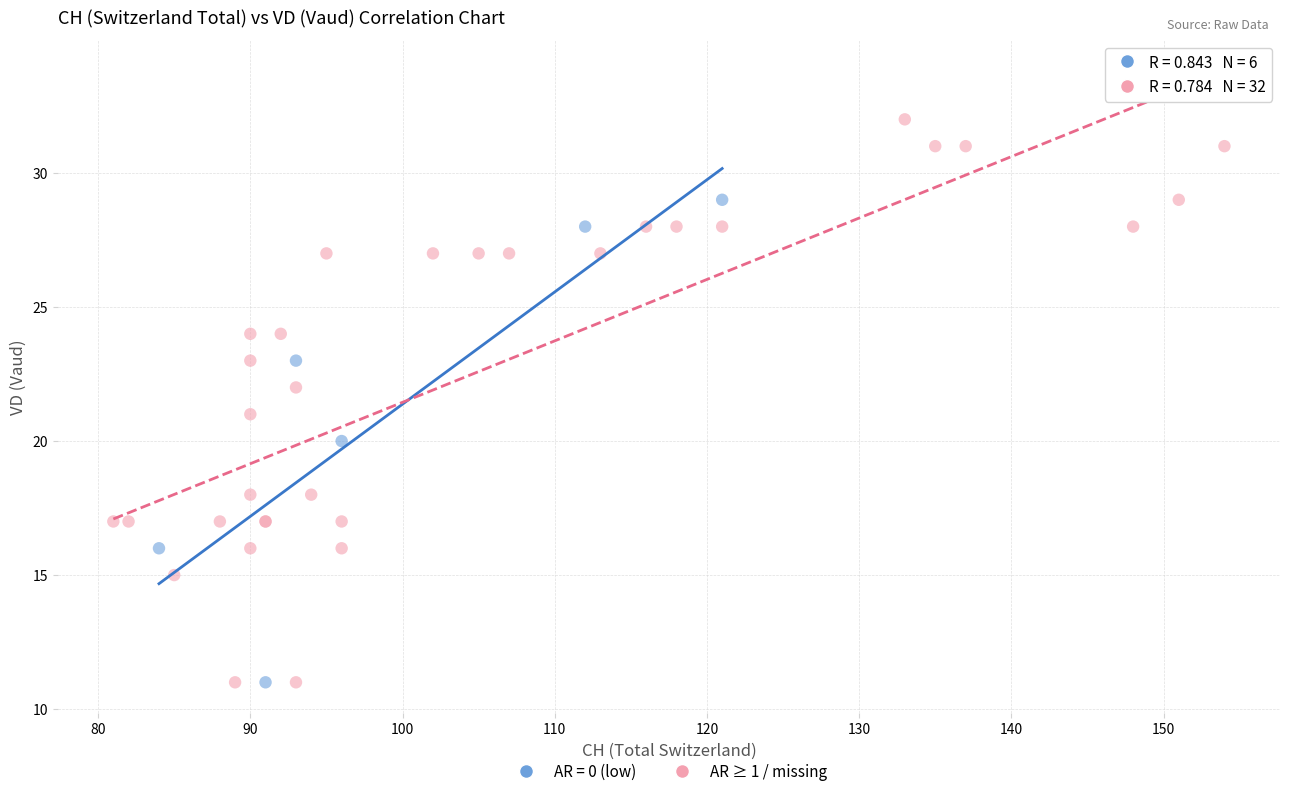

Which series has the largest Y range (max minus min)?

AR ≥ 1 / missing